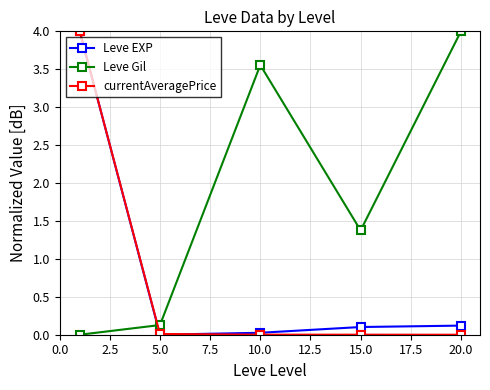

True or false: Leve EXP has more than 2 interior local peaks.

False